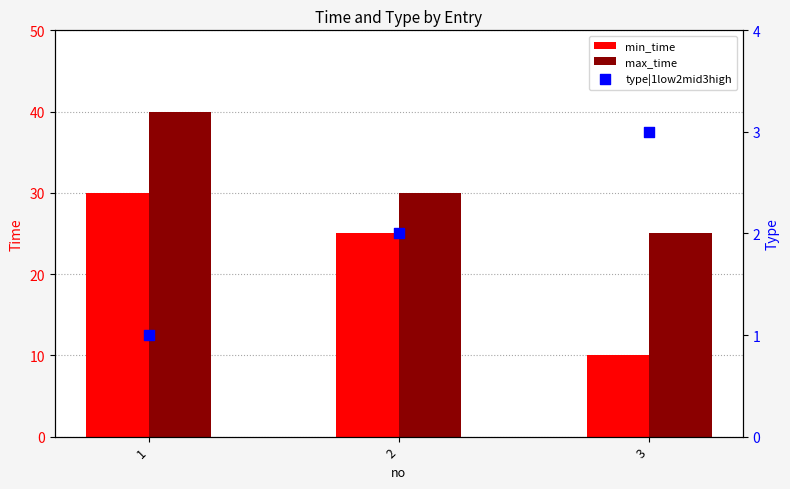

Which series contains the lowest Y value?

type|1low2mid3high